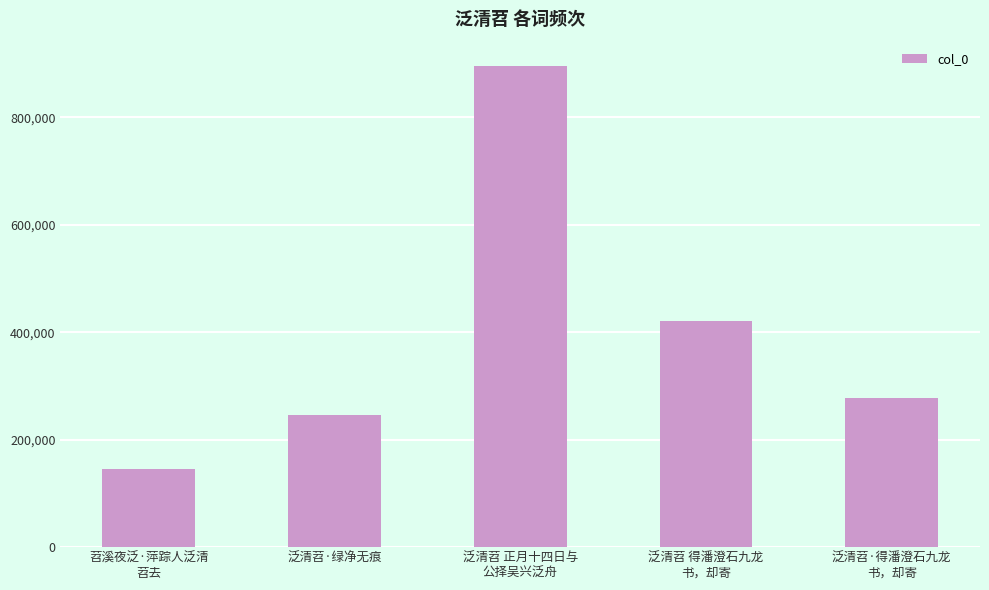

Which has a higher value, 苕溪夜泛·萍踪人泛清
苕去 or 泛清苕 正月十四日与
公择吴兴泛舟?

泛清苕 正月十四日与
公择吴兴泛舟